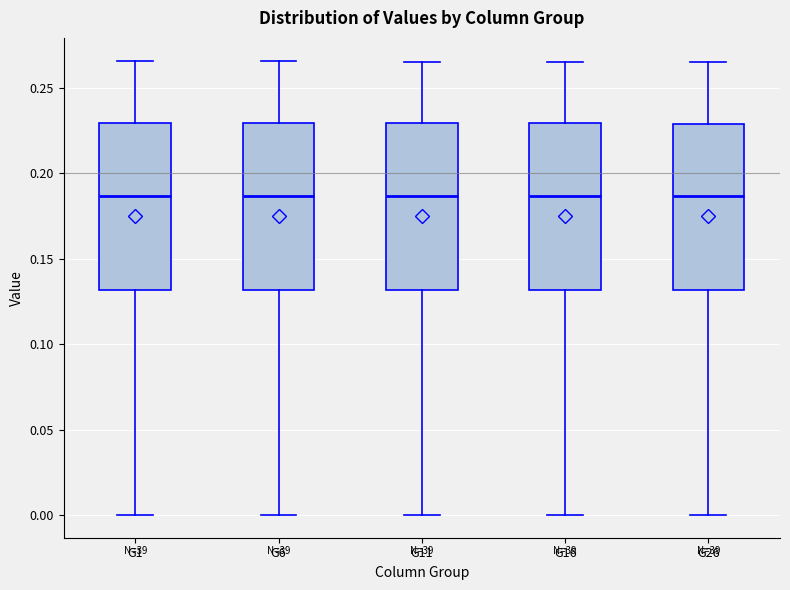

Reading left to right, transcribe this box plot: for each box, give where its median line is, the range the box spans, and where its two whiskers end, as read against the y-axis. The values are not printed on the chart, so give them approximately, as read against the axis.

G1: median 0.185, box 0.130 to 0.230, whiskers 0.000 to 0.265
G6: median 0.185, box 0.130 to 0.230, whiskers 0.000 to 0.265
G11: median 0.185, box 0.130 to 0.230, whiskers 0.000 to 0.265
G16: median 0.185, box 0.130 to 0.230, whiskers 0.000 to 0.265
G26: median 0.185, box 0.130 to 0.230, whiskers 0.000 to 0.265